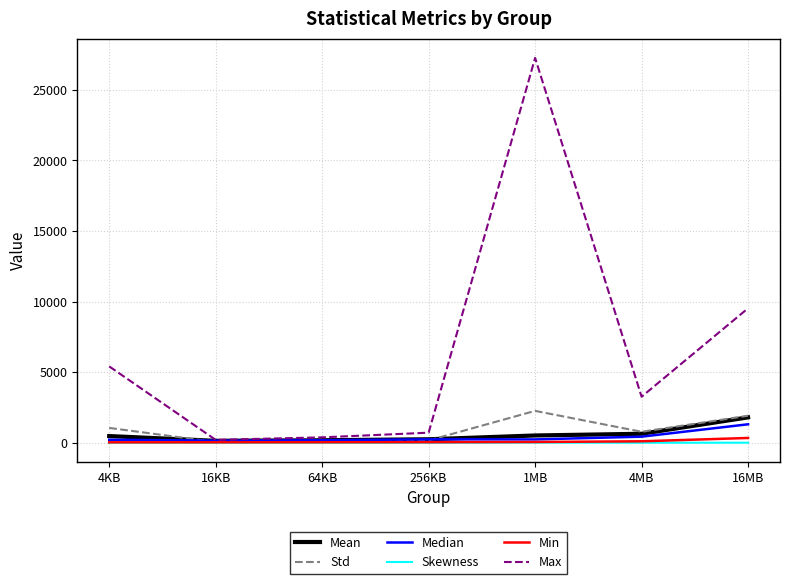

What is the difference between the maximum and minimum values in the Skewness series?

12.7